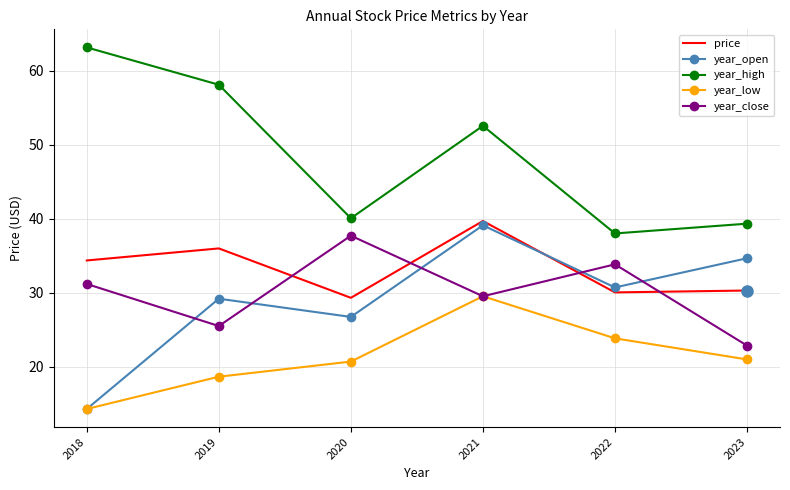

Which category has the highest value in the year_close series?

2020